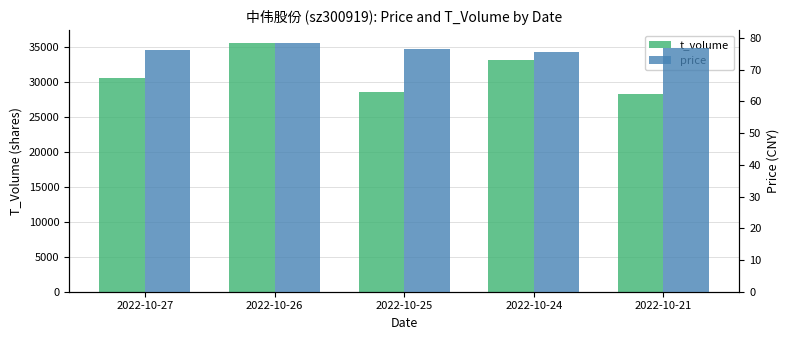

How many series are shown in this chart?

2